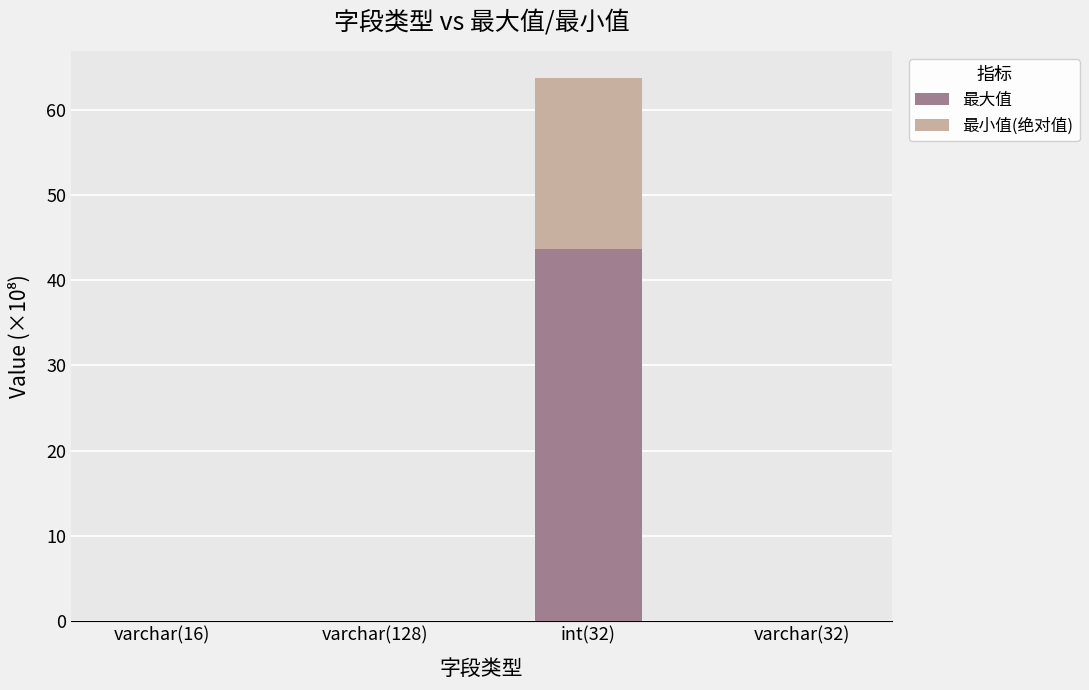

What are all the series names shown in the legend?

最大值, 最小值(绝对值)